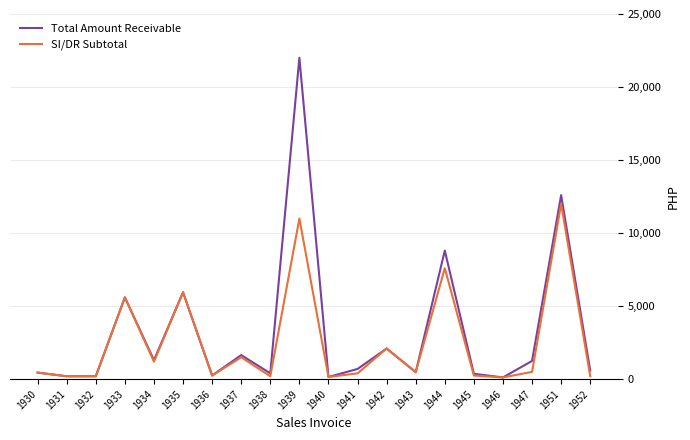

What is the total value across all series at 1942?

4200